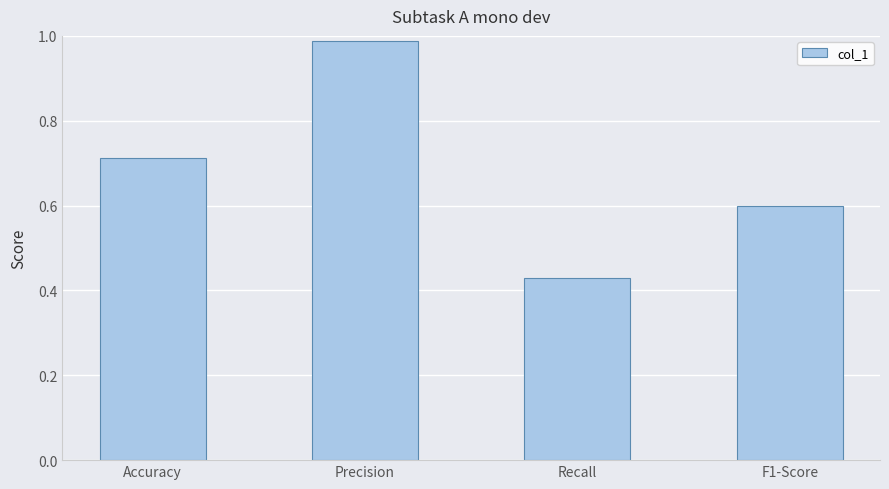

What is the sum of all values?

2.7